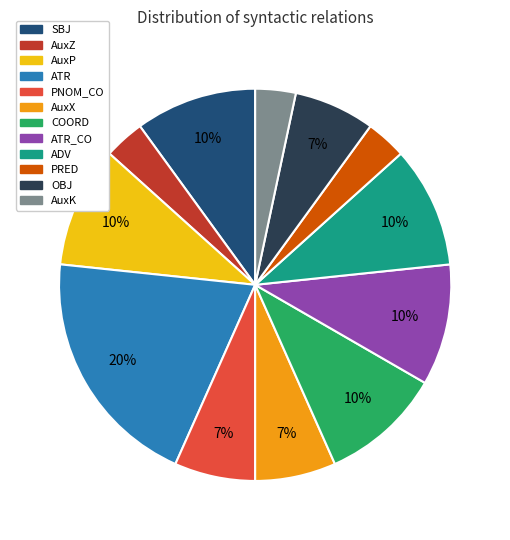

How many slices are in this pie chart?

12